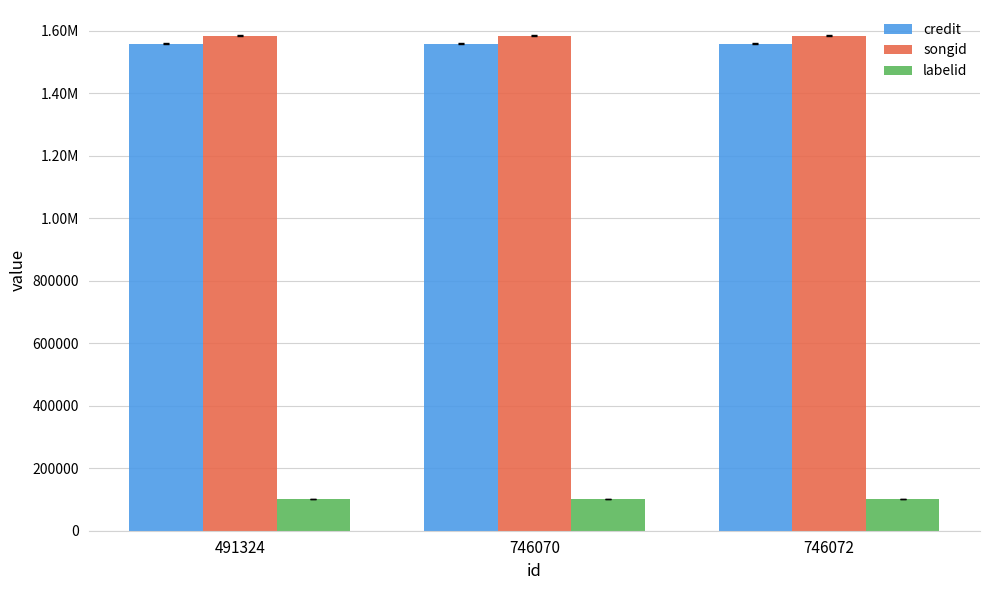

What are all the series names shown in the legend?

credit, songid, labelid